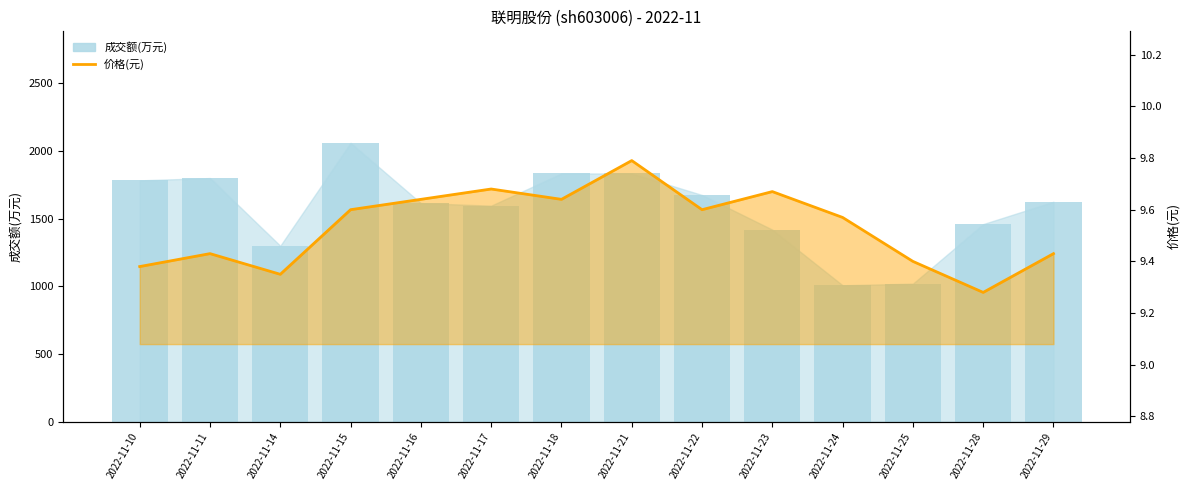

True or false: 价格(元) has a value of 4.0 at 2022-11-14.

False